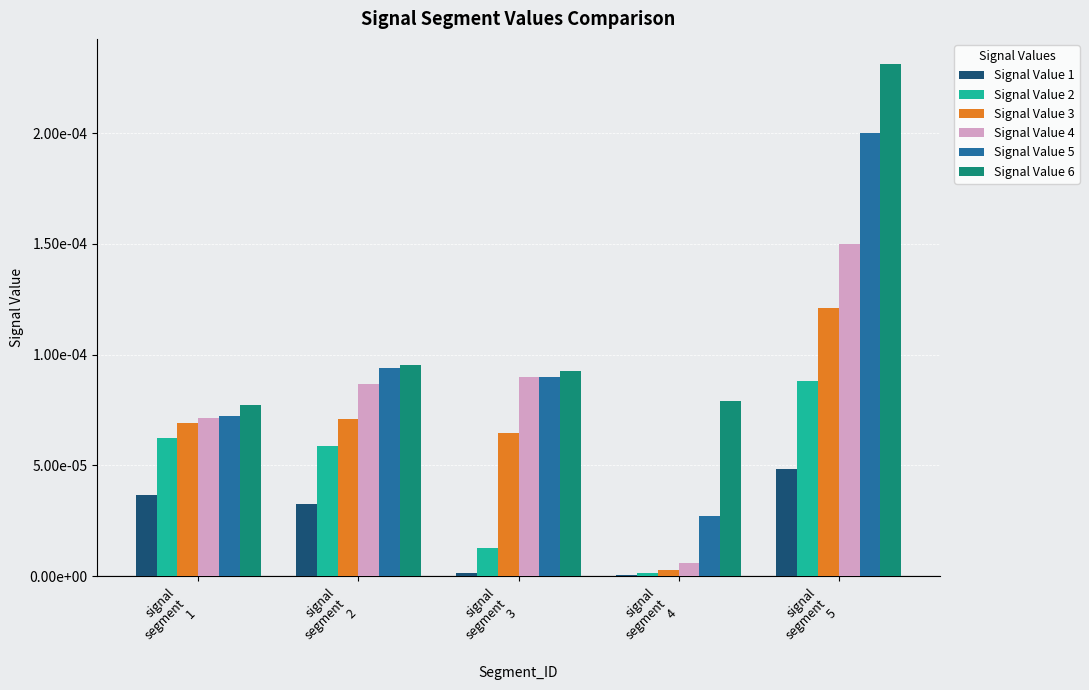

At signal
segment
3, list the series in order from largest to smallest.

Signal Value 6, Signal Value 5, Signal Value 4, Signal Value 3, Signal Value 2, Signal Value 1